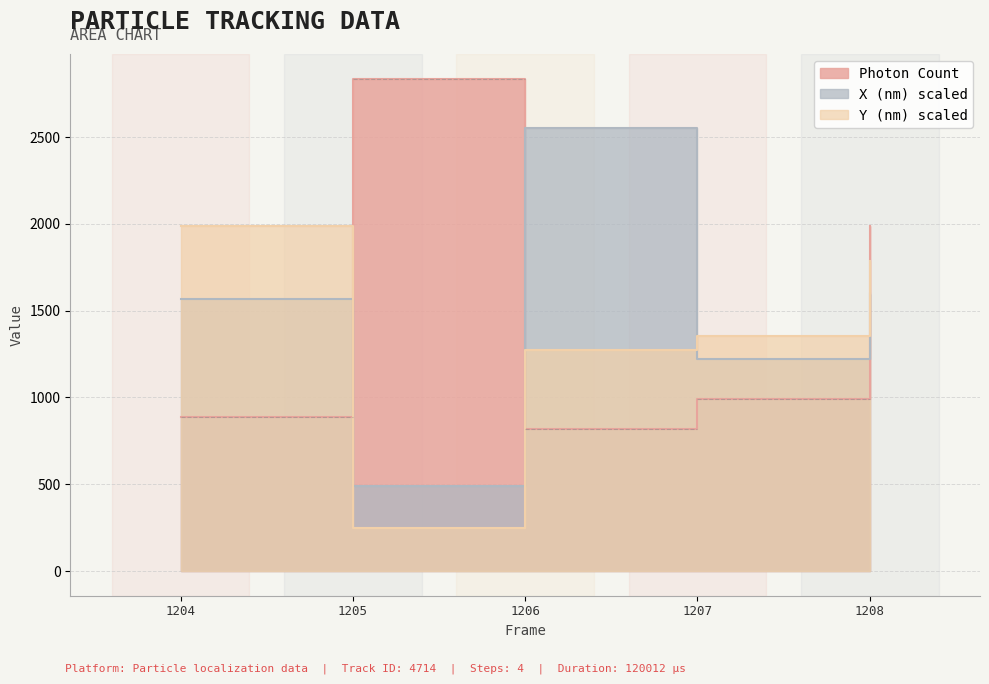

True or false: Photon Count has more than 1 points higher than both neighbors.

False